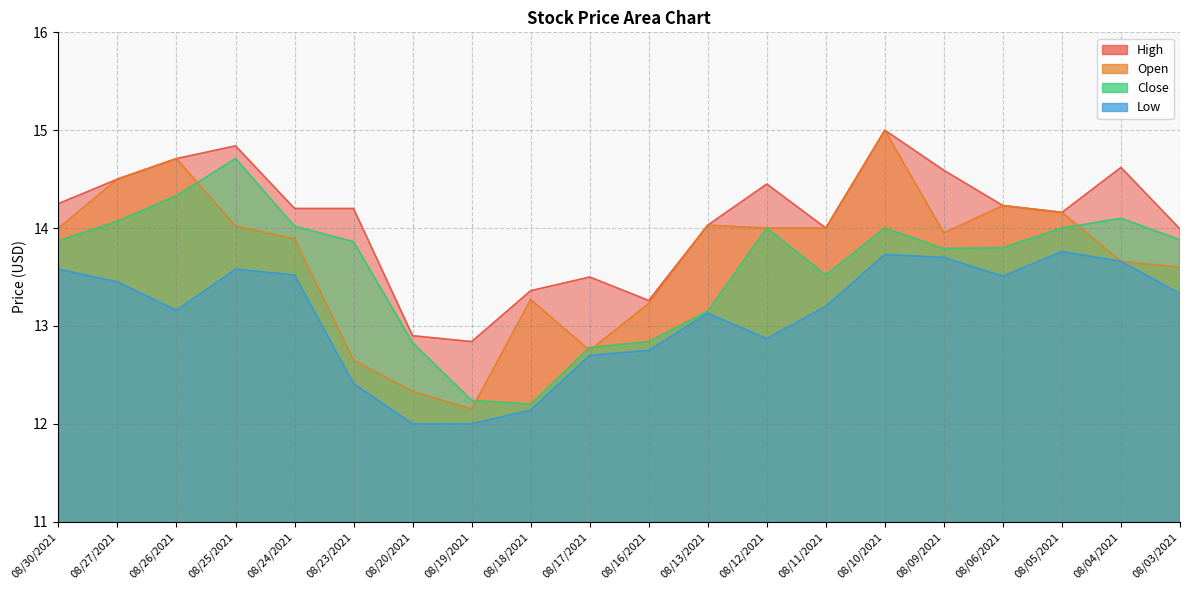

What is the difference between the highest and lowest values at 08/23/2021?

1.8